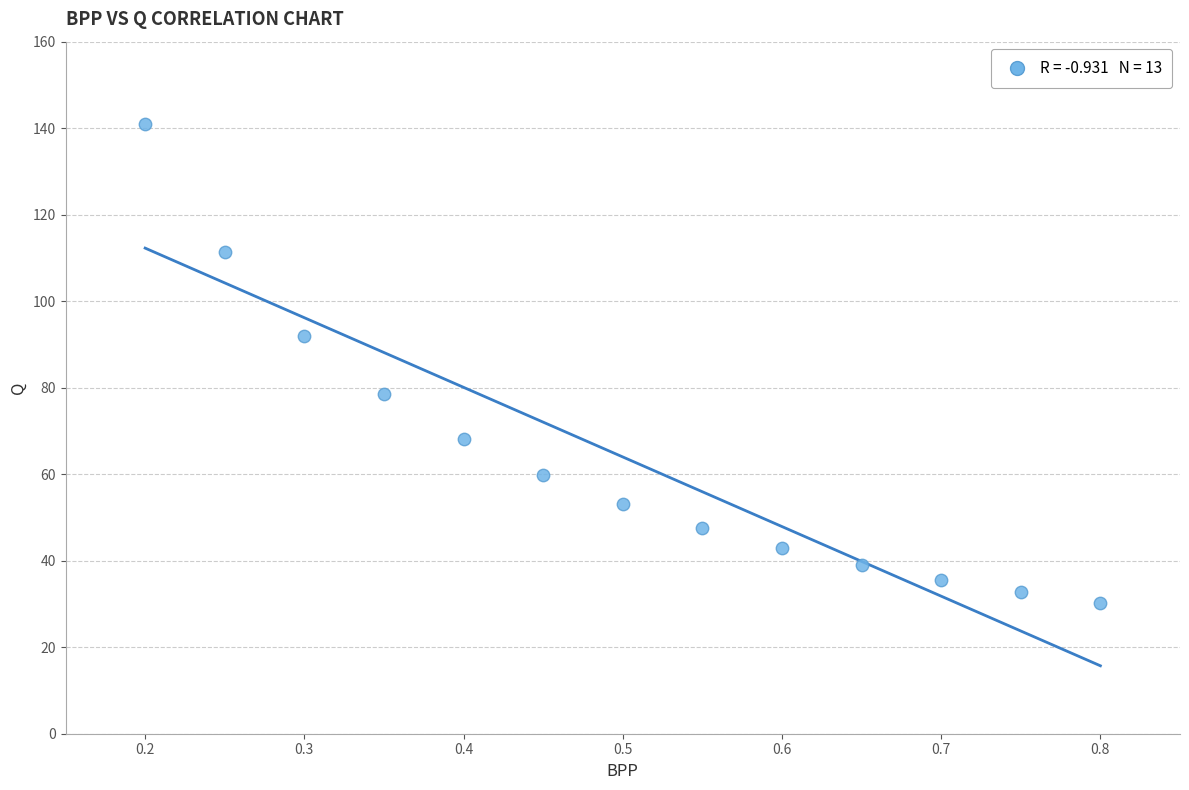

What is the range of Y values (max minus min)?

110.9